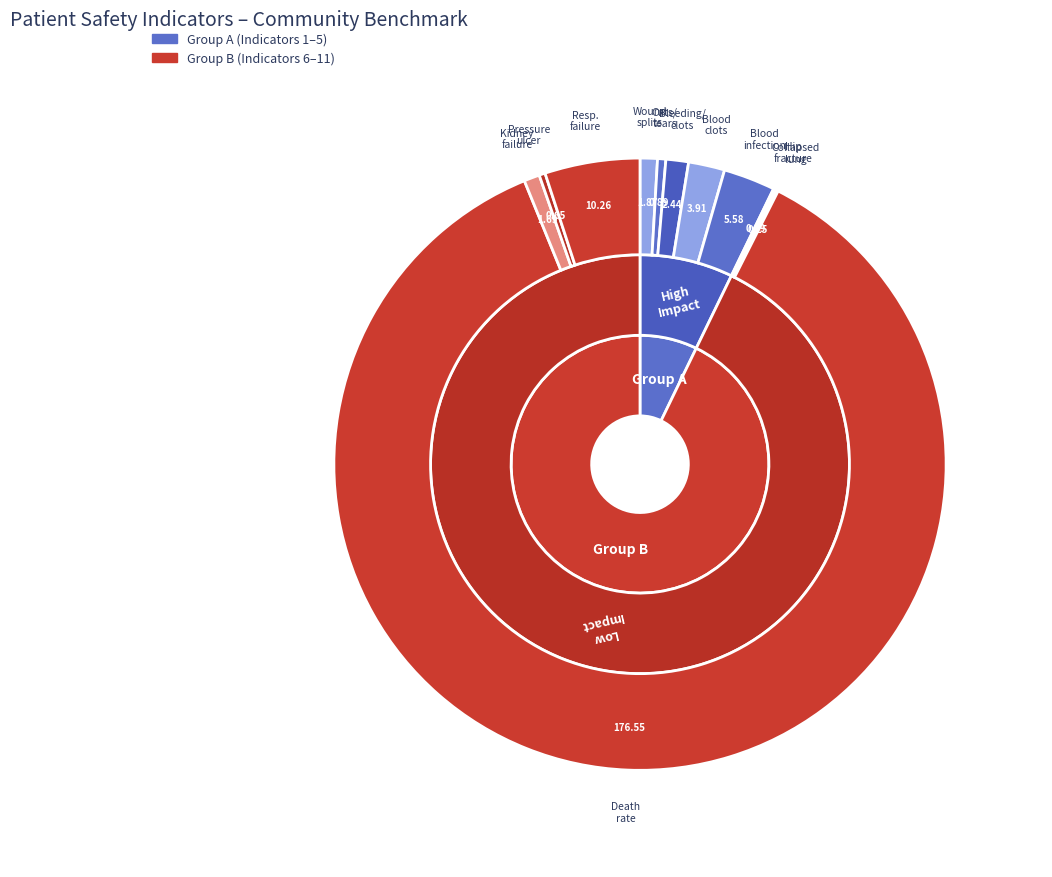

True or false: Pressure Ulcer Rate accounts for 11% of the total.

False